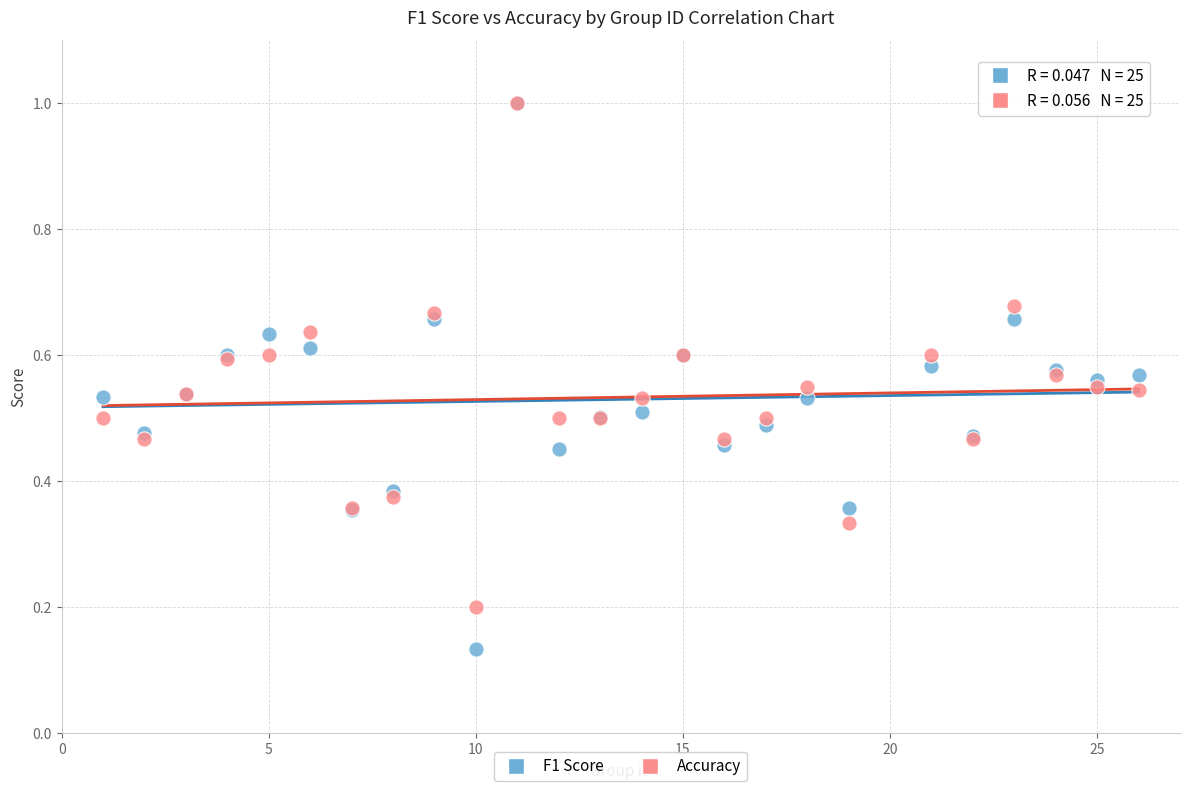

Which series has the widest spread of Y values?

F1 Score